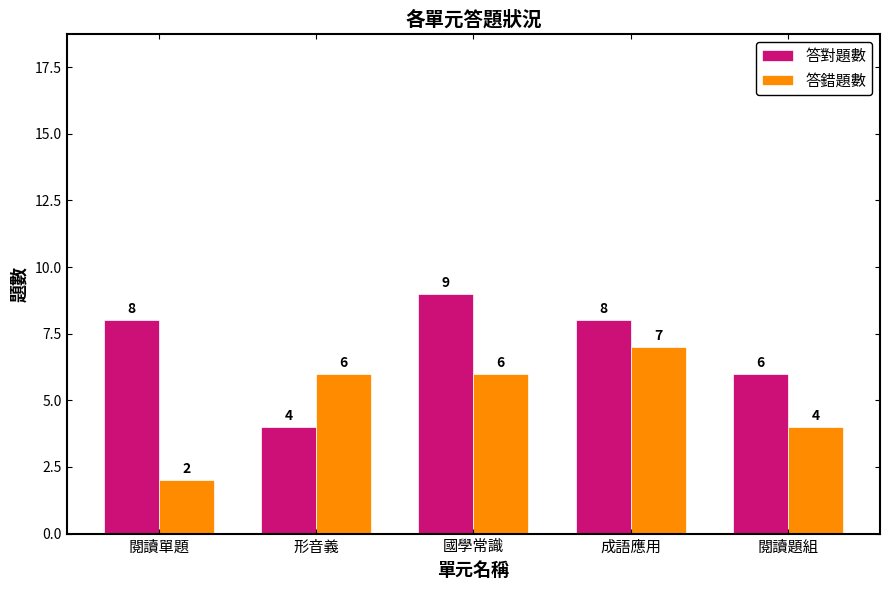

How many bars are there in total?

10